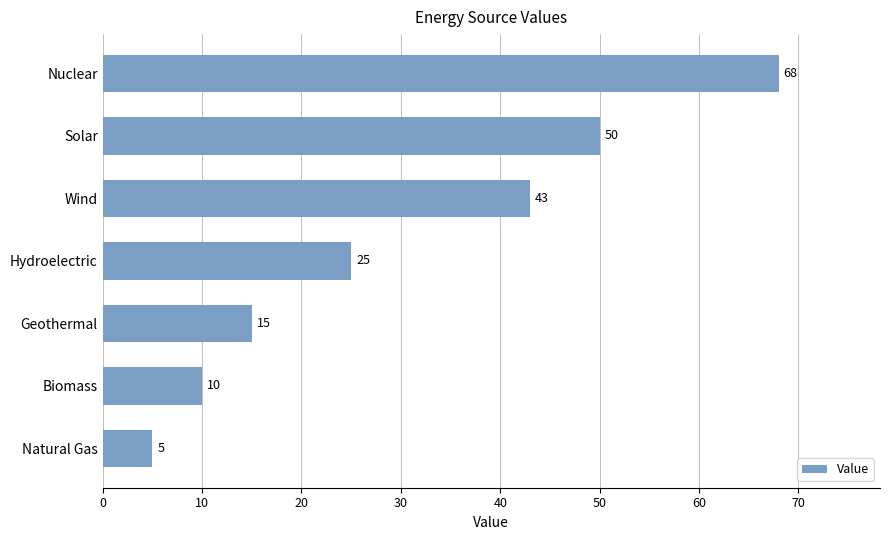

What is the ratio of the value at Solar to the value at Hydroelectric?

2.0